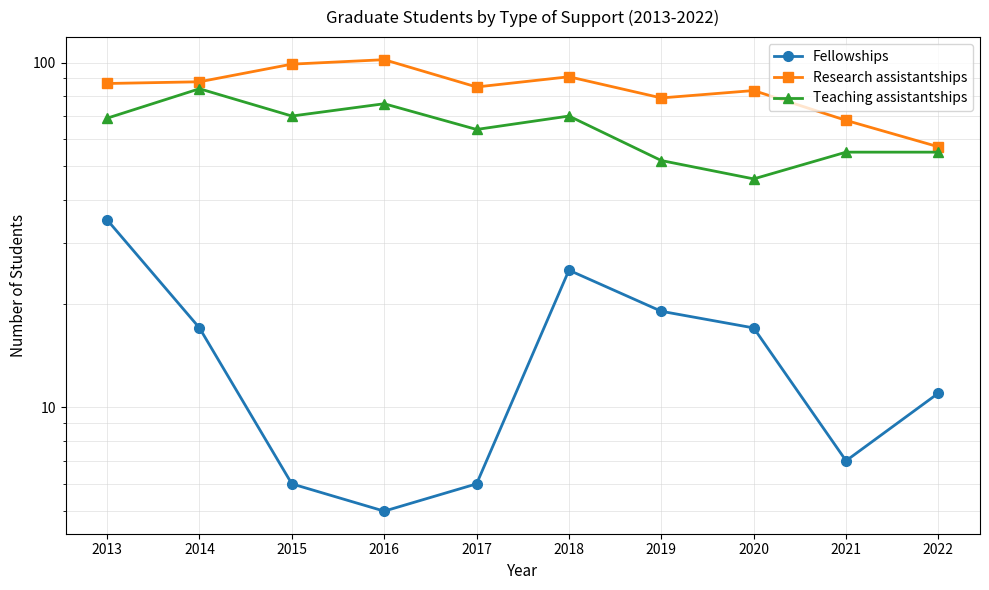

Which series has the largest total across all categories?

Research assistantships